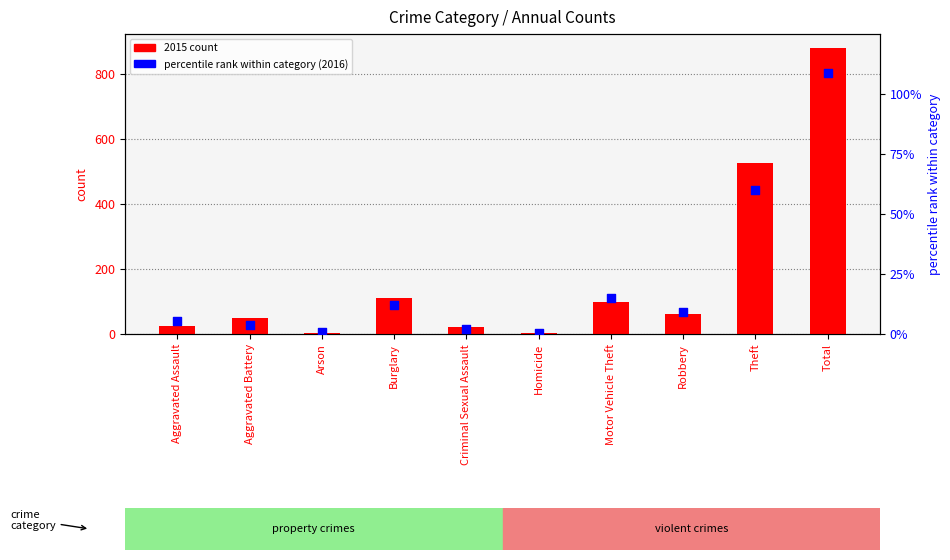

Which series reaches the maximum Y coordinate?

2015 count